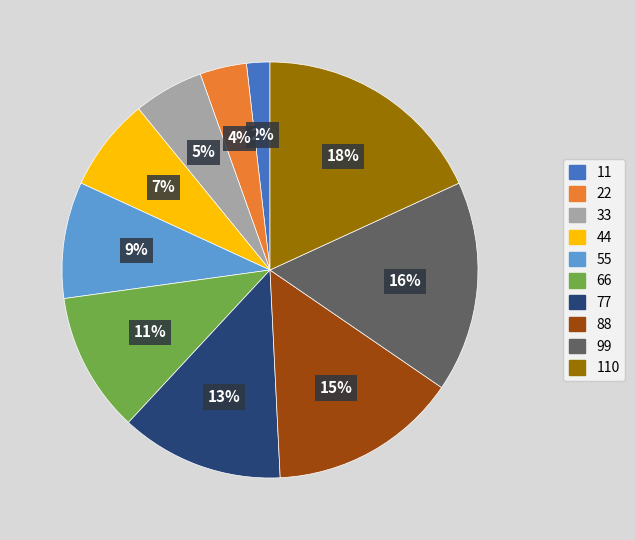

Which slice is the largest?

110